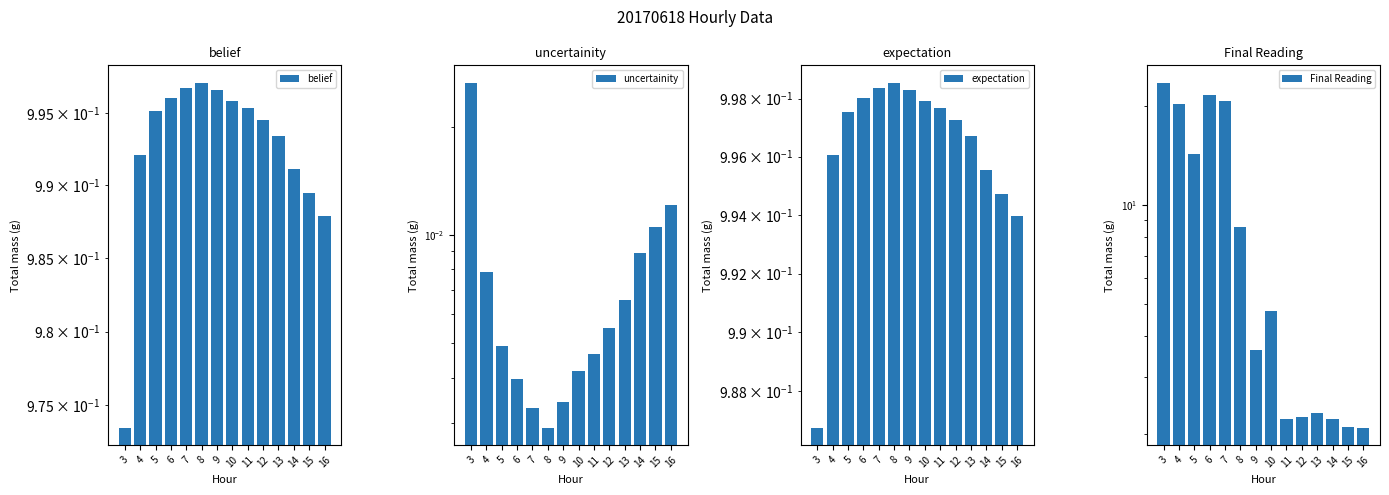

What is the maximum value shown in the chart?

23.6